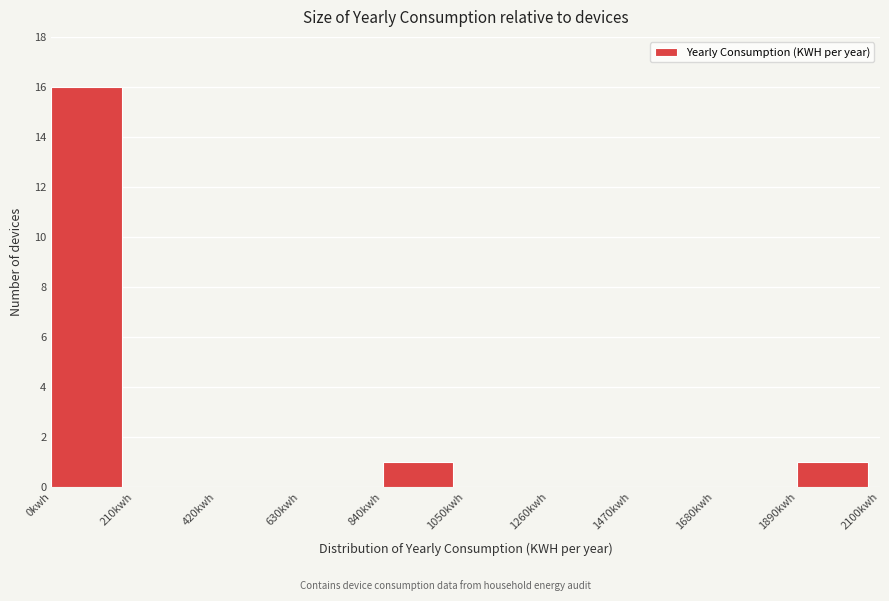

Reading left to right, list every bar in this chart as the range it spans on the x-axis followed by its height. Neither the bar edges nor the heights are printed on the chart, so give them approximately, as read against the axes.

0 to 210: 16
210 to 420: 0
420 to 630: 0
630 to 840: 0
840 to 1050: 1
1050 to 1260: 0
1260 to 1470: 0
1470 to 1680: 0
1680 to 1890: 0
1890 to 2100: 1